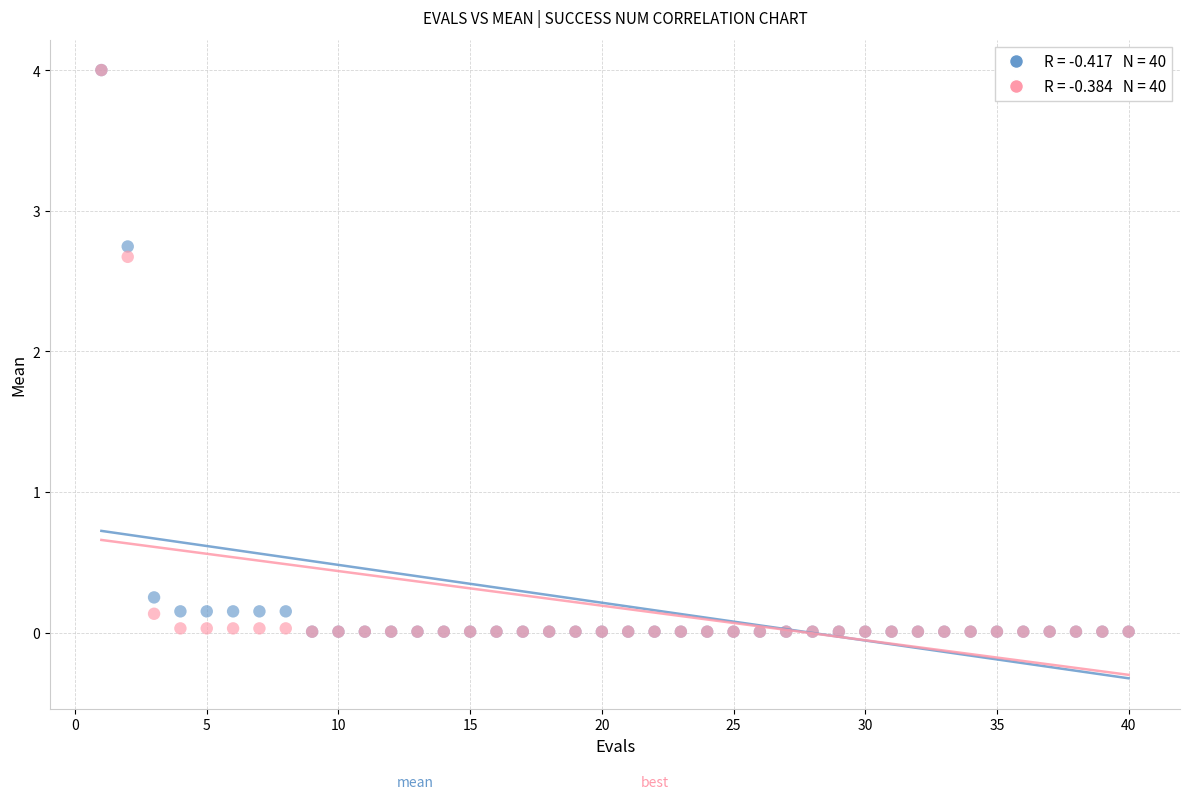

Across all series, what Y value is closest to 2?

2.7